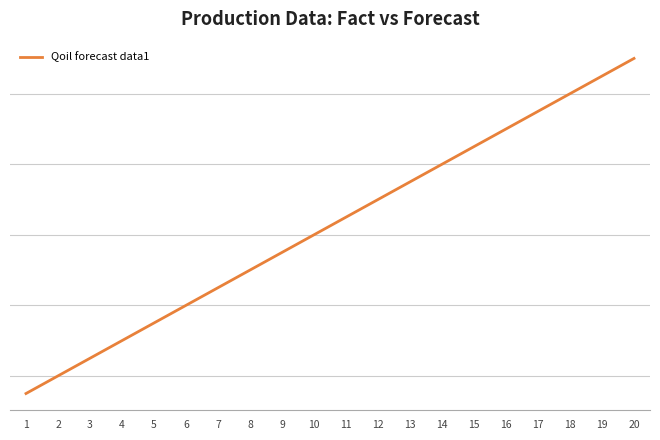

Does the chart have visible grid lines?

Yes